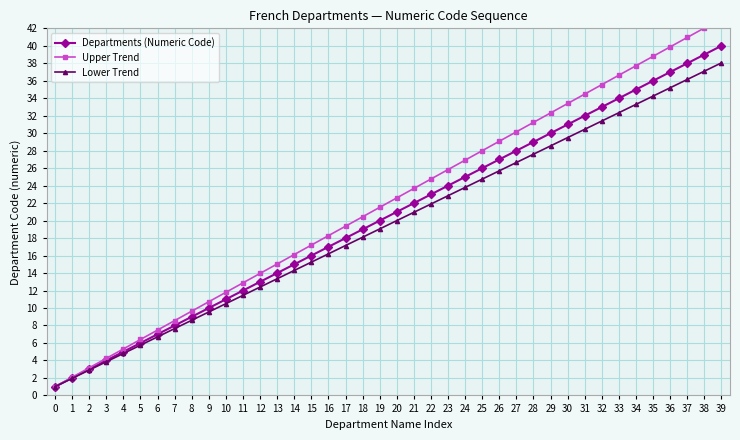

Reading left to right, transcribe all the data shown in this chart.

Departments (Numeric Code): 0=1.0	1=2.0	2=3.0	3=4.0	4=5.0	5=6.0	6=7.0	7=8.0	8=9.0	9=10.0	10=11.0	11=12.0	12=13.0	13=14.0	14=15.0	15=16.0	16=17.0	17=18.0	18=19.0	19=20.0	20=21.0	21=22.0	22=23.0	23=24.0	24=25.0	25=26.0	26=27.0	27=28.0	28=29.0	29=30.0	30=31.0	31=32.0	32=33.0	33=34.0	34=35.0	35=36.0	36=37.0	37=38.0	38=39.0	39=40.0
Upper Trend: 0=1.0	1=2.1	2=3.2	3=4.2	4=5.3	5=6.4	6=7.5	7=8.6	8=9.6	9=10.7	10=11.8	11=12.9	12=14.0	13=15.0	14=16.1	15=17.2	16=18.3	17=19.4	18=20.4	19=21.5	20=22.6	21=23.7	22=24.8	23=25.8	24=26.9	25=28.0	26=29.1	27=30.2	28=31.2	29=32.3	30=33.4	31=34.5	32=35.6	33=36.6	34=37.7	35=38.8	36=39.9	37=41.0	38=42.0	39=43.1
Lower Trend: 0=1.0	1=1.9	2=2.9	3=3.9	4=4.8	5=5.8	6=6.7	7=7.7	8=8.6	9=9.6	10=10.5	11=11.4	12=12.4	13=13.3	14=14.3	15=15.2	16=16.2	17=17.1	18=18.1	19=19.1	20=20.0	21=20.9	22=21.9	23=22.9	24=23.8	25=24.8	26=25.7	27=26.6	28=27.6	29=28.6	30=29.5	31=30.4	32=31.4	33=32.4	34=33.3	35=34.2	36=35.2	37=36.1	38=37.1	39=38.0